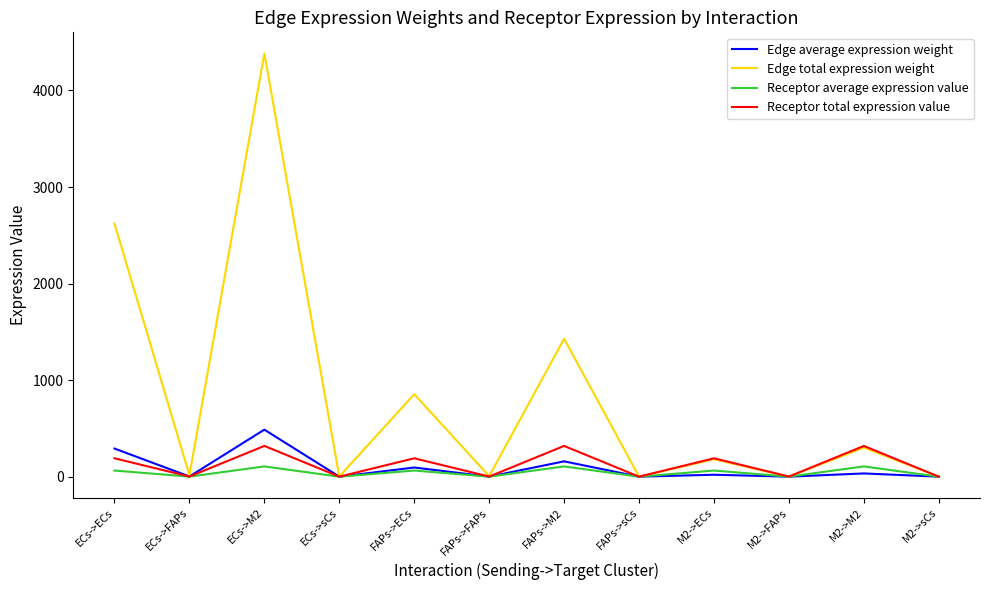

Which label corresponds to the largest value in the chart?

ECs->M2